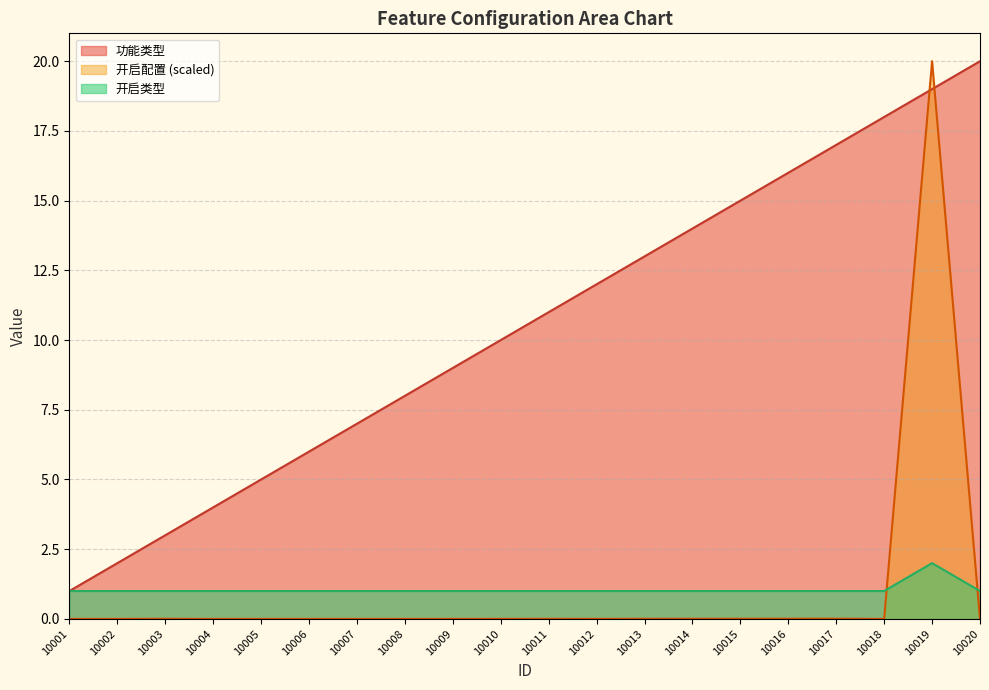

Read the 功能类型 value at 10011.

11.0